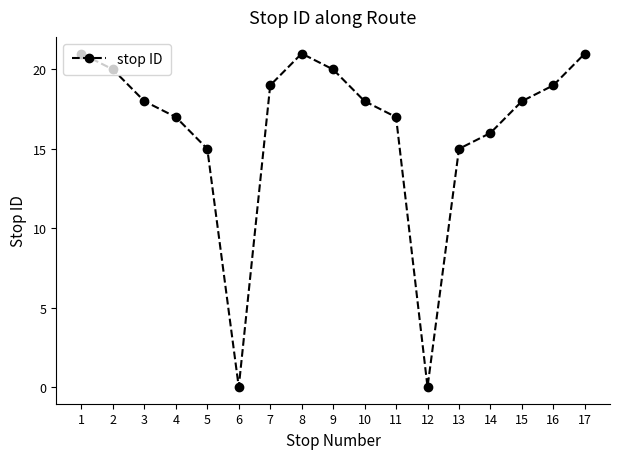

What is the greatest value displayed?

21